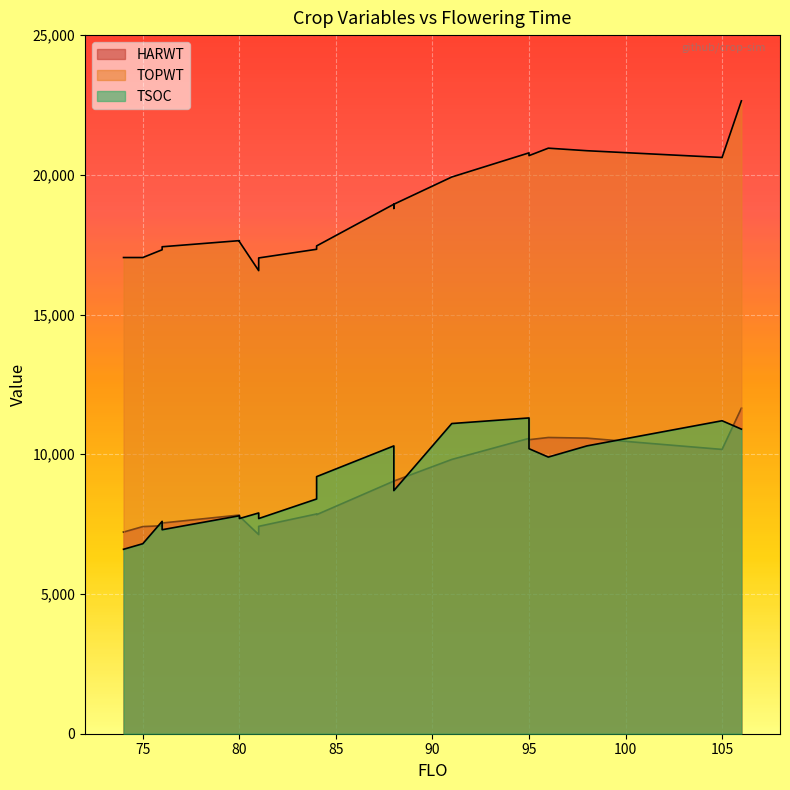

What is the highest value of the TOPWT series?

22647